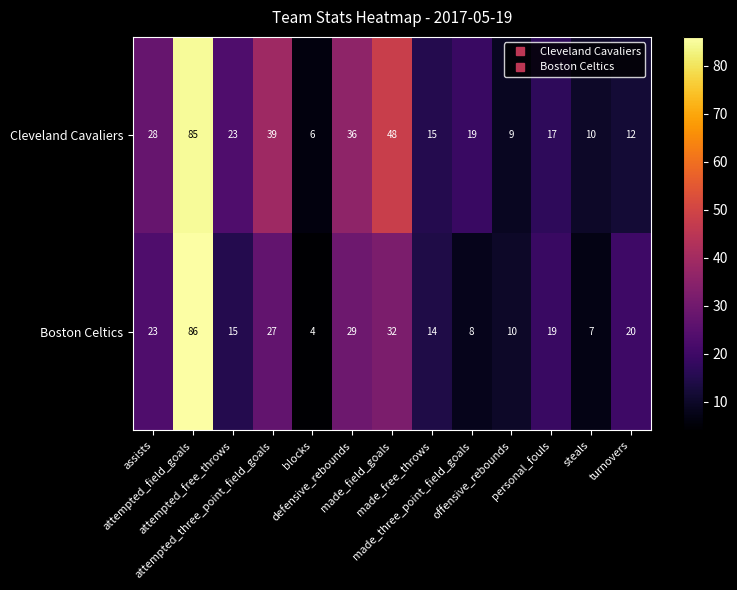

What is the maximum value for Boston Celtics?

86